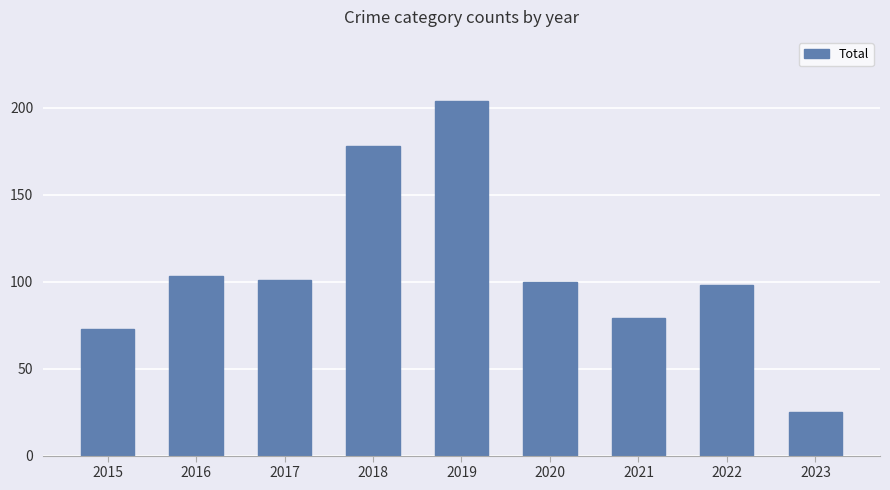

Reading right to left, what are all the values shown in this chart?

25	98	79	100	204	178	101	103	73